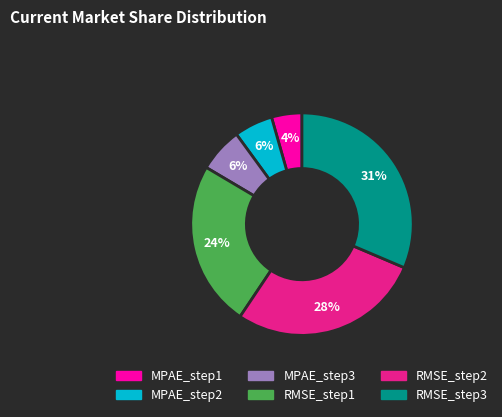

To the nearest percent, what is the difference between the largest and smallest slice percentages?

27%